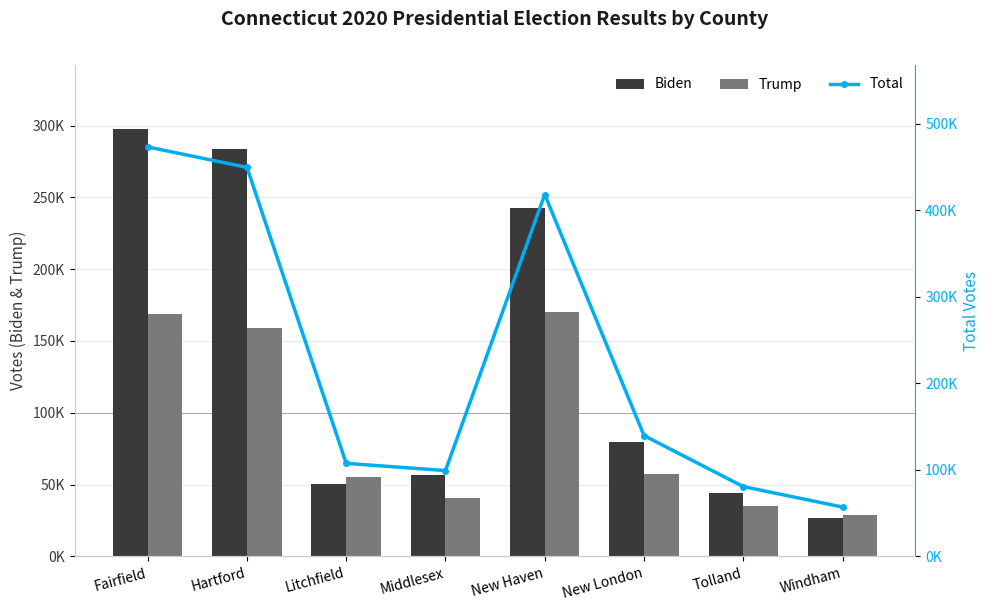

What is the value of the Biden bar at the 4th from the left?

56848